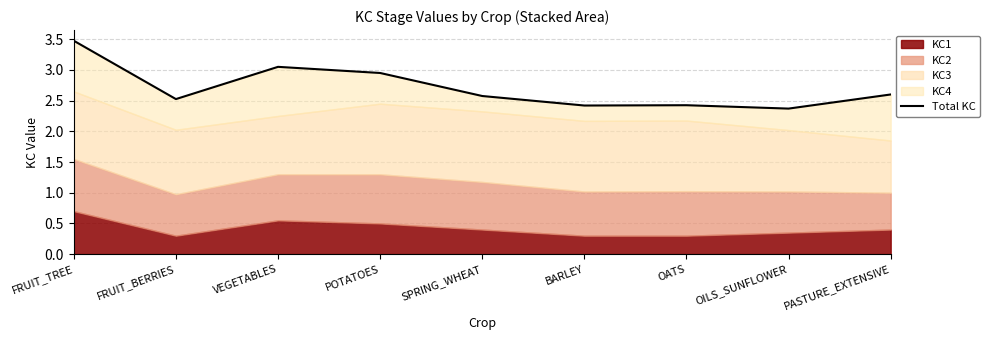

What is the ratio of the value at VEGETABLES to the value at FRUIT_TREE?

0.9